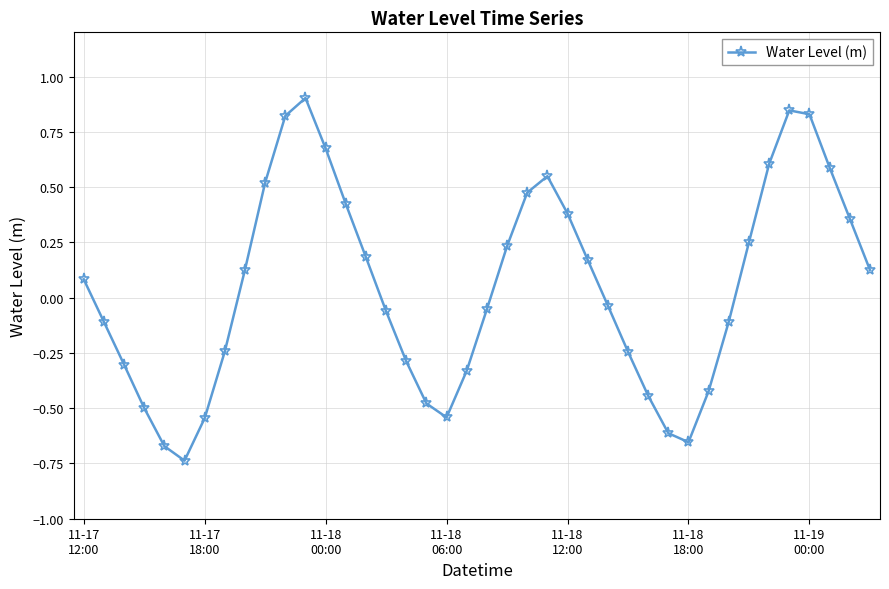

How many interior local valleys (lower than both neighbors) does the data have?

3